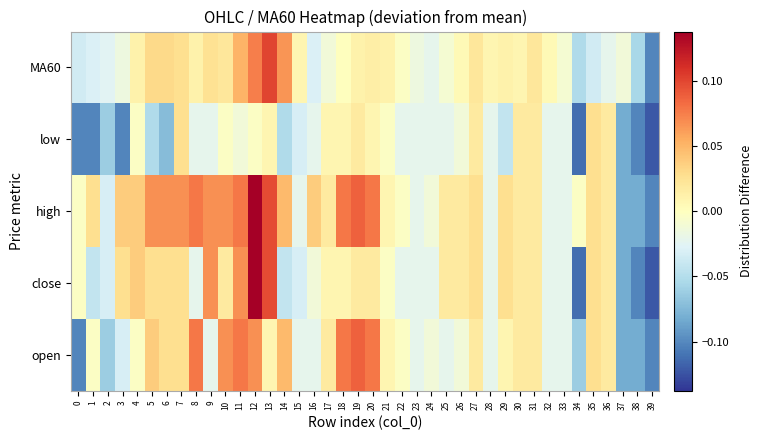

Which category has the highest value across all series?

12